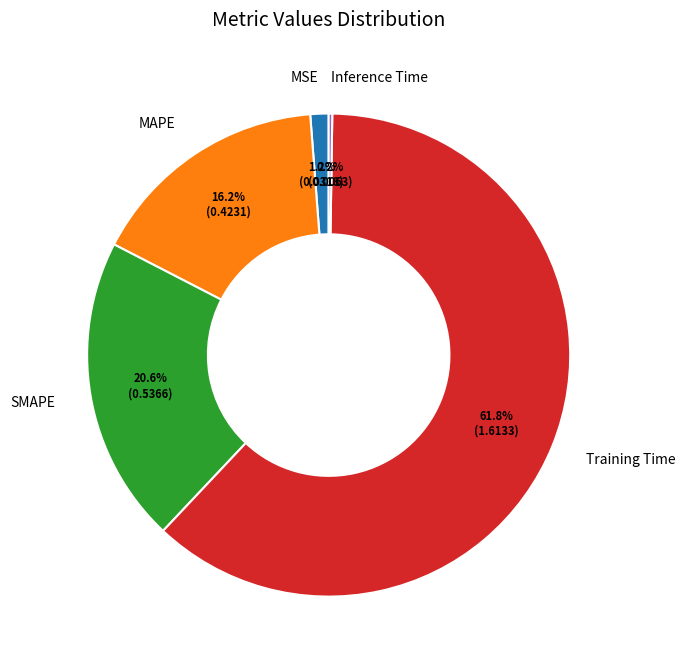

Which category accounts for the majority?

Training Time